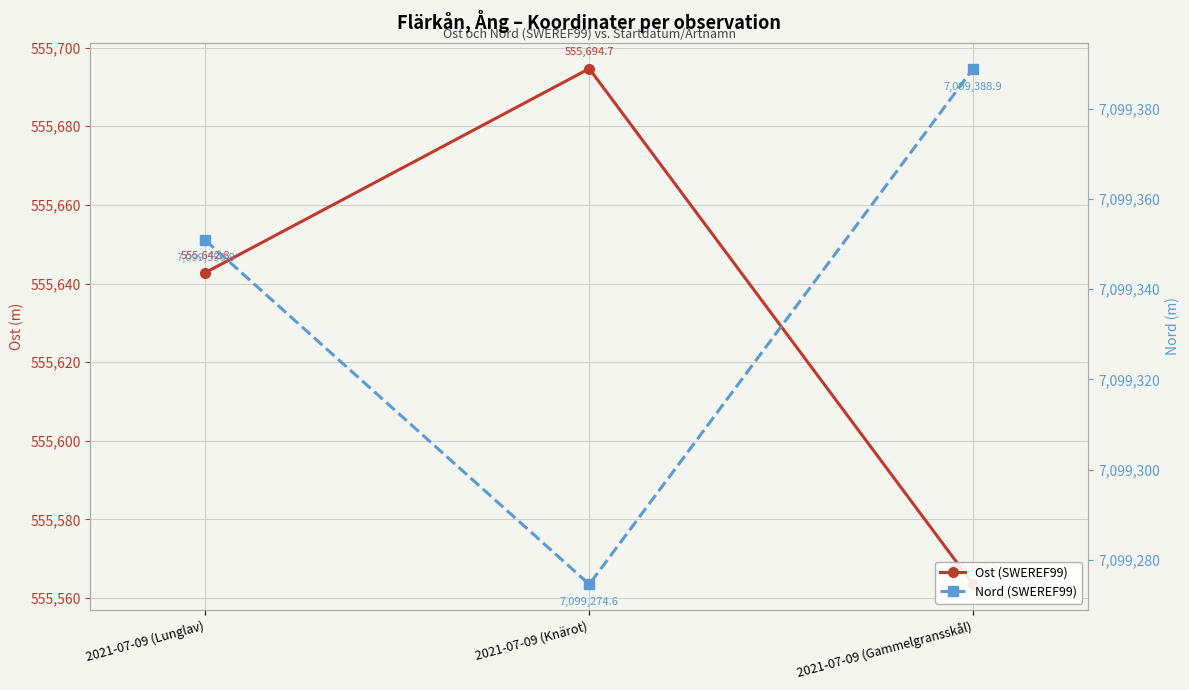

Count the number of categories in the chart.

3